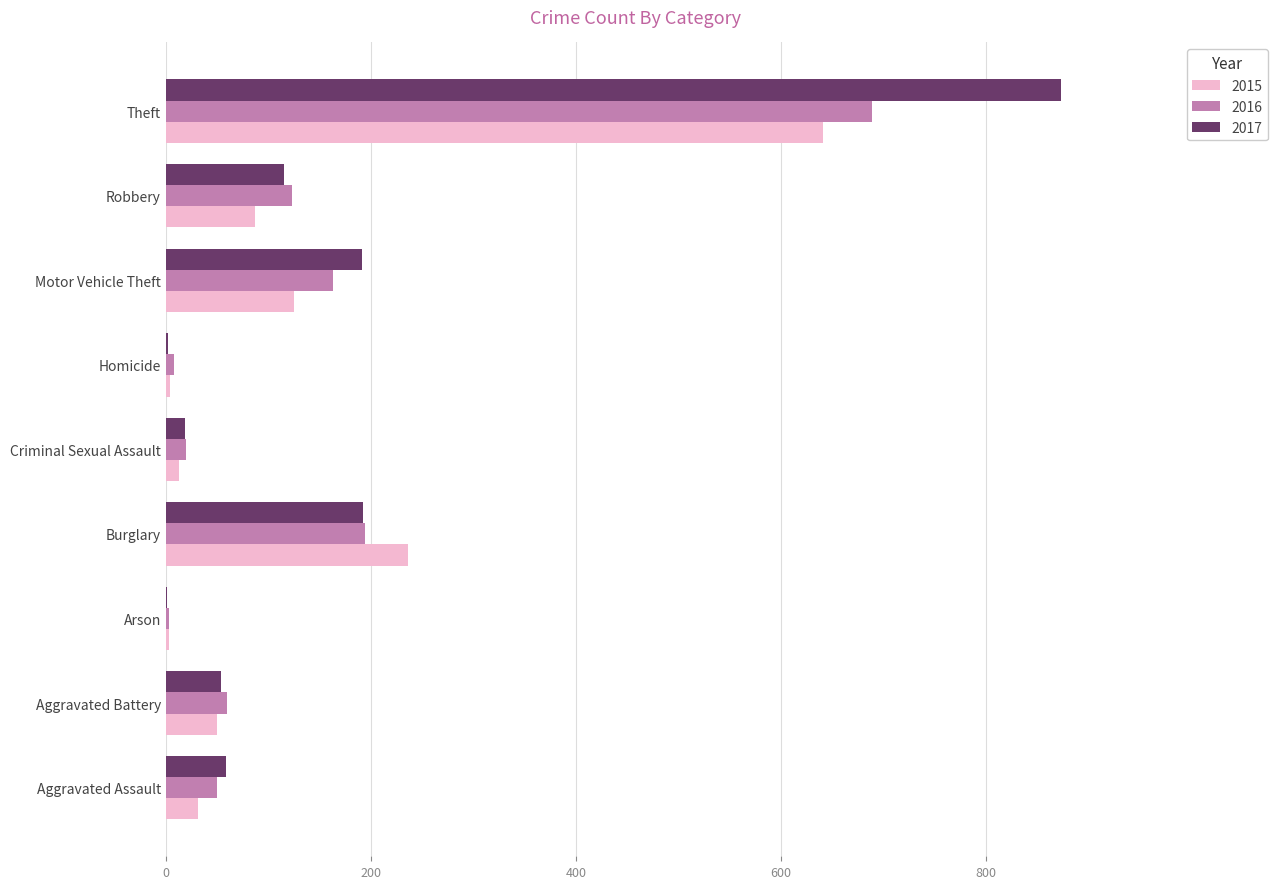

Is it true that 2015 equals 641 at Theft?

True